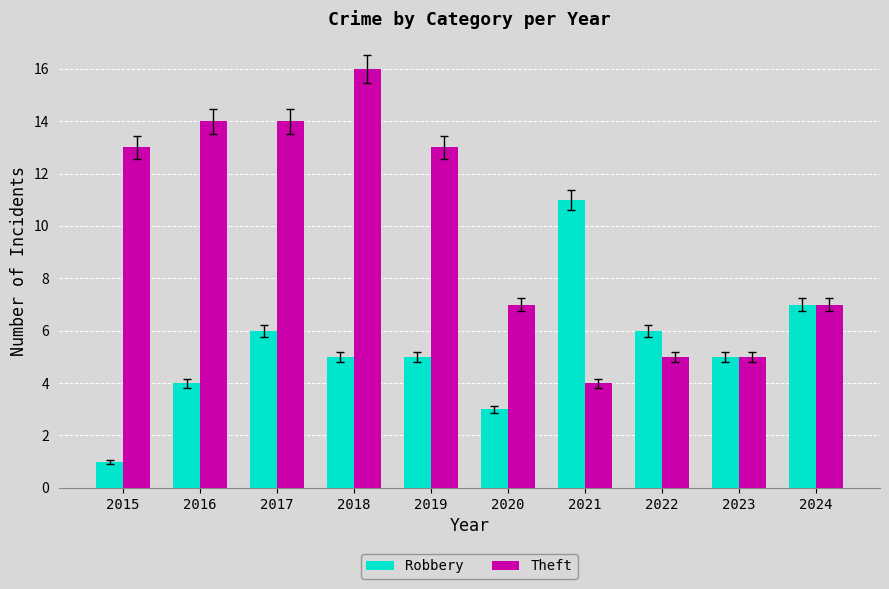

What is the total value across all series at 2021?

15